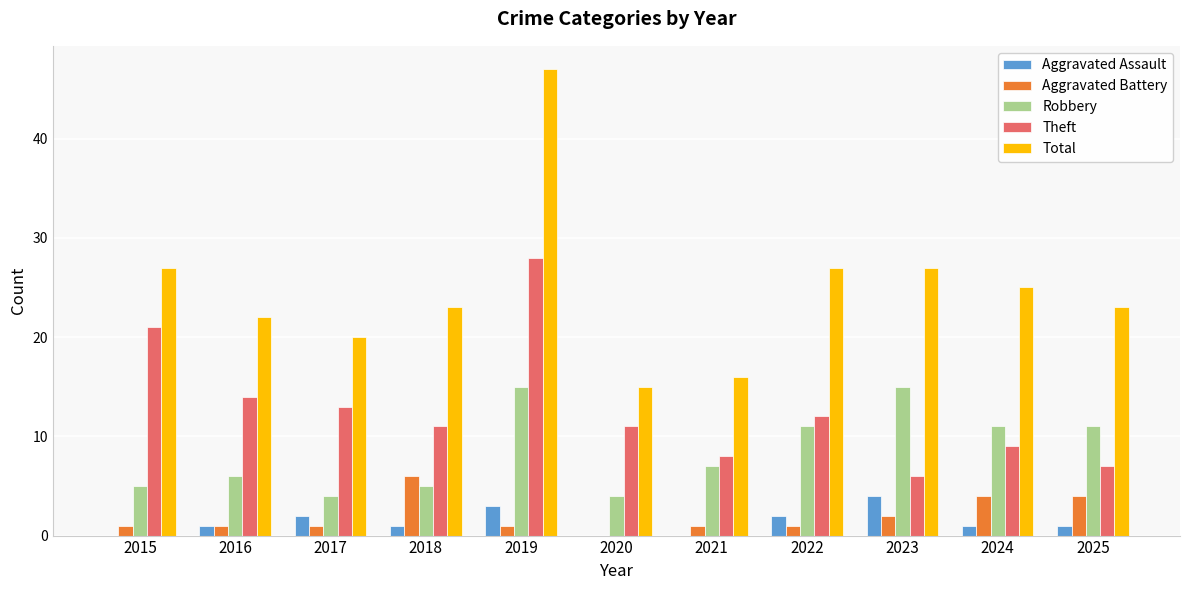

Which category has the highest value in the Theft series?

2019